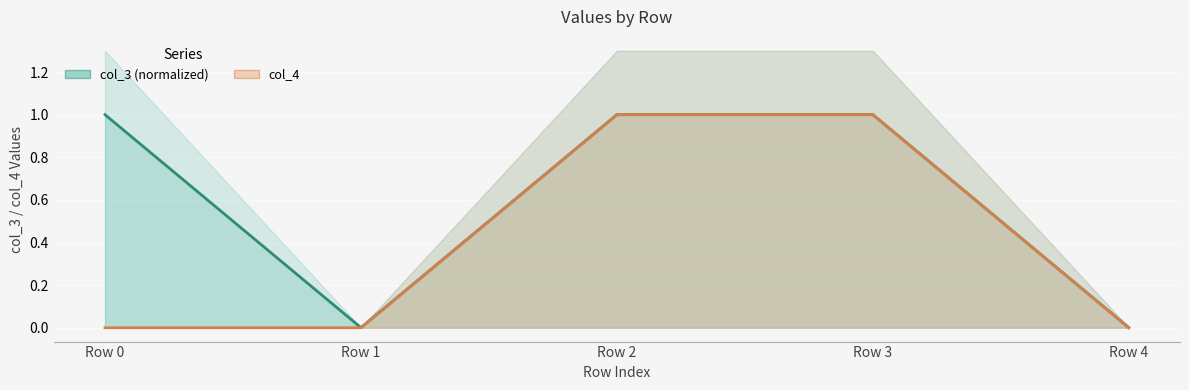

True or false: col_3 (normalized) has a value of 0.0 at Row 1.

True